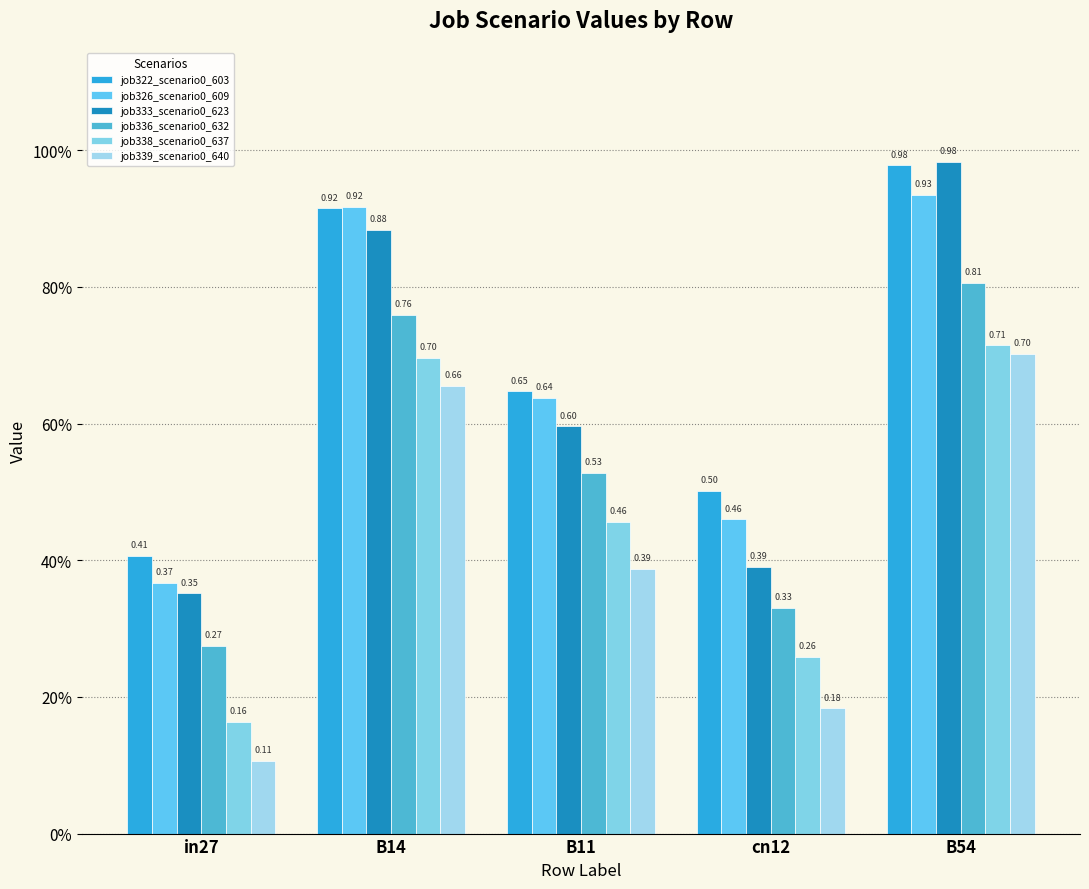

Does the chart contain stacked bars?

No